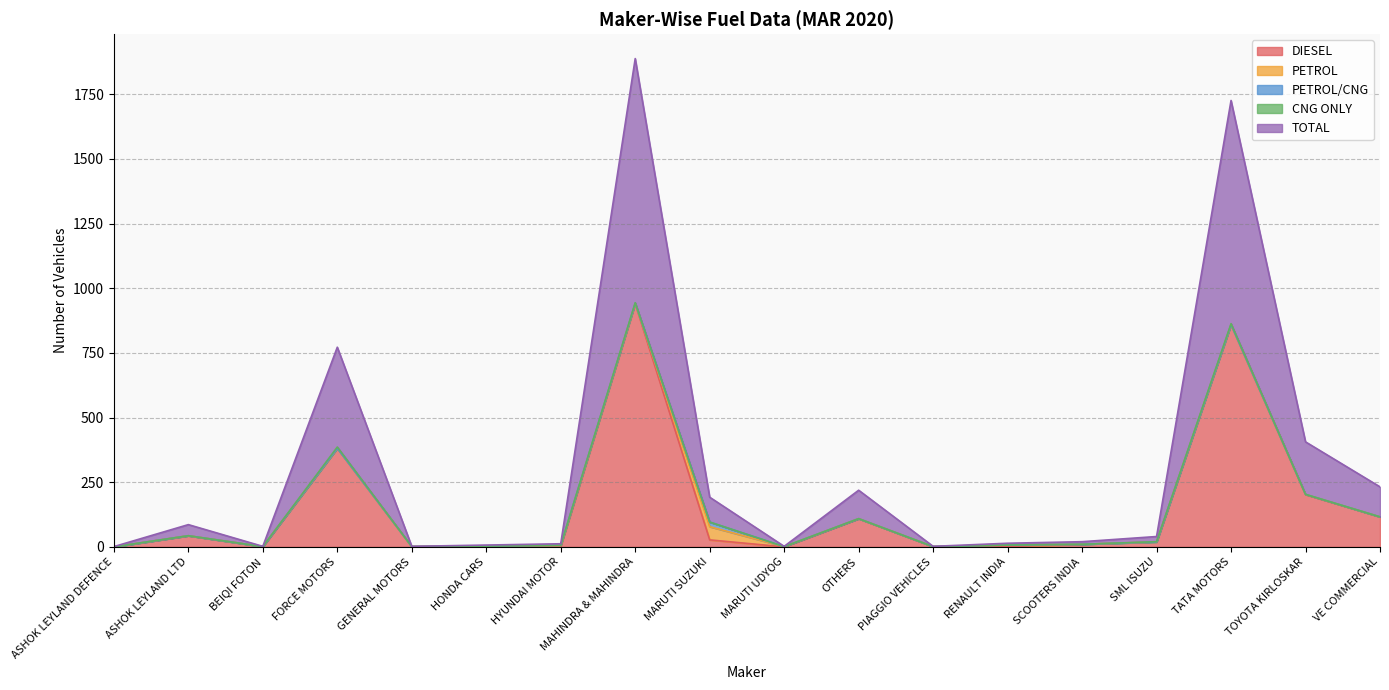

How many series are shown in this chart?

5